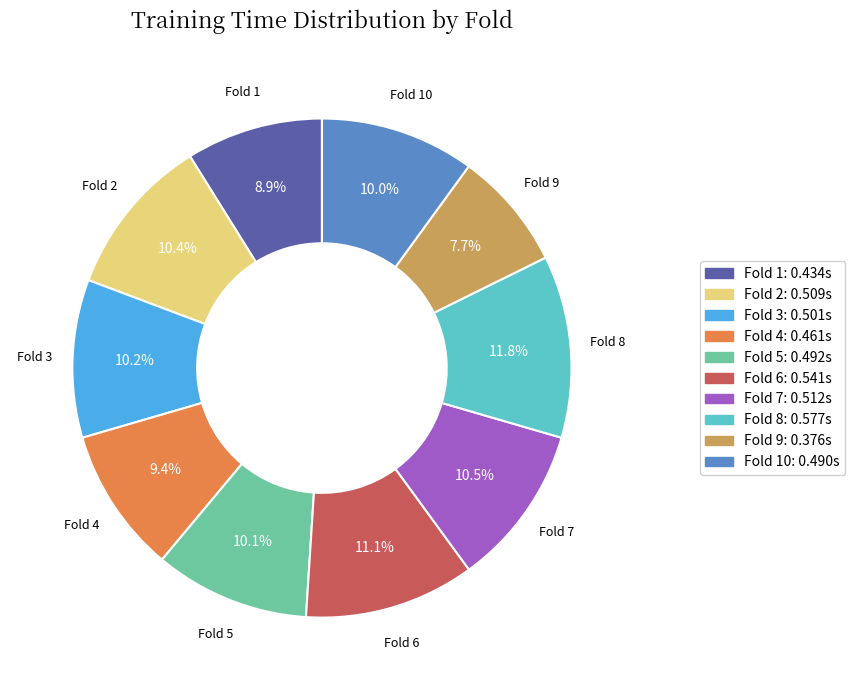

How many segments does this pie chart have?

10